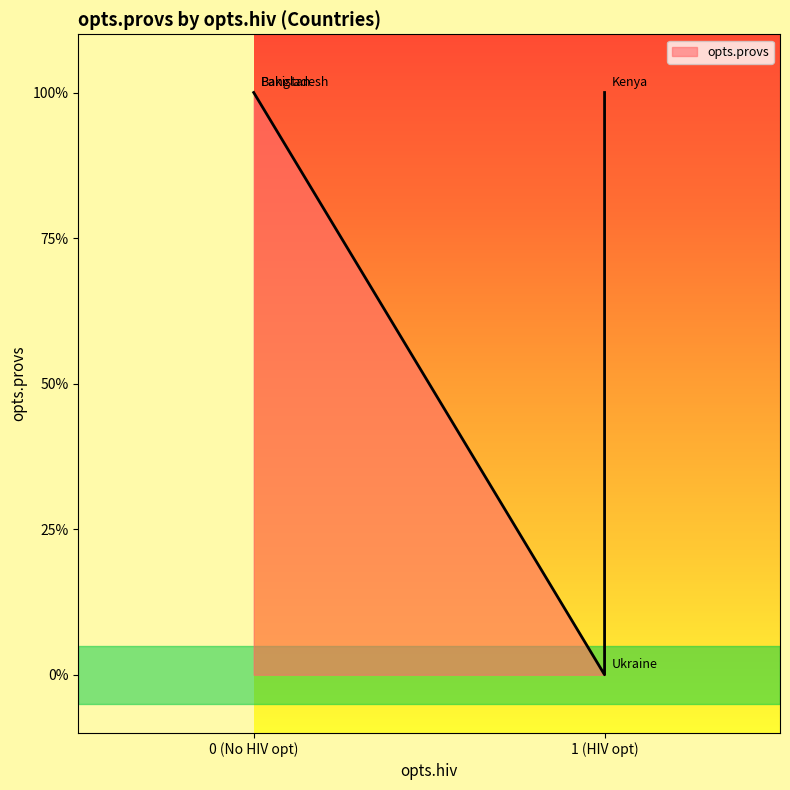

The chart shows a value of 0 at Ukraine. True or false?

True